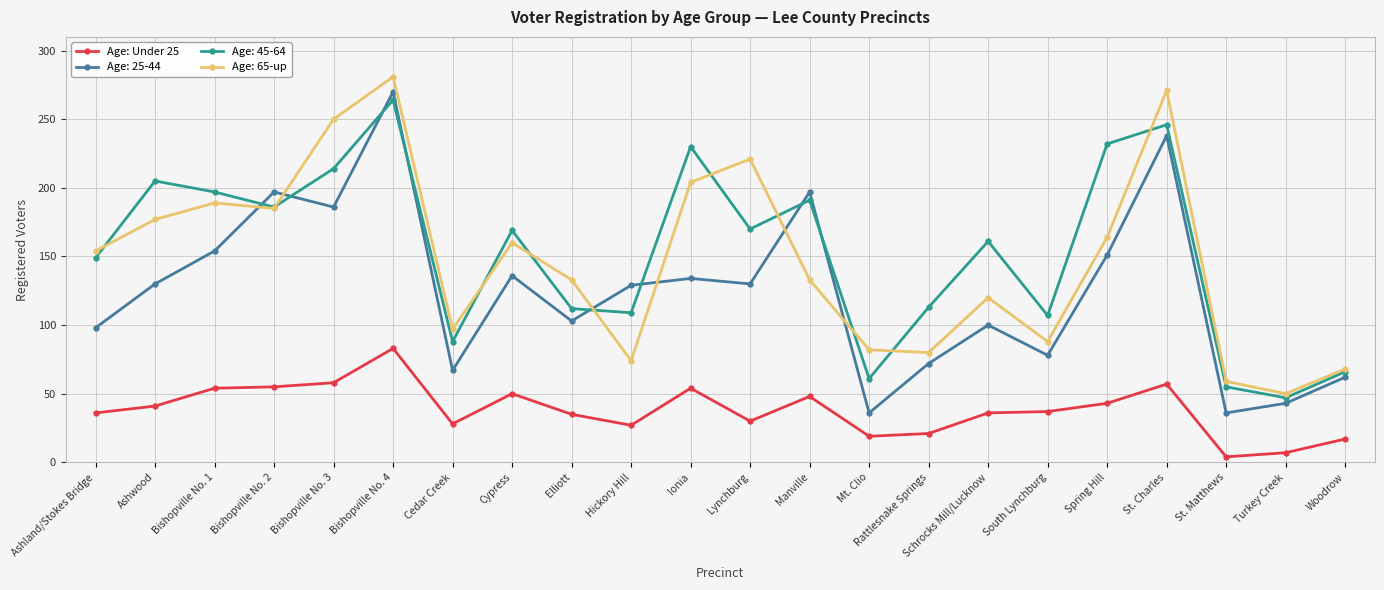

Where is the first local minimum for Age: 45-64?

Bishopville No. 2